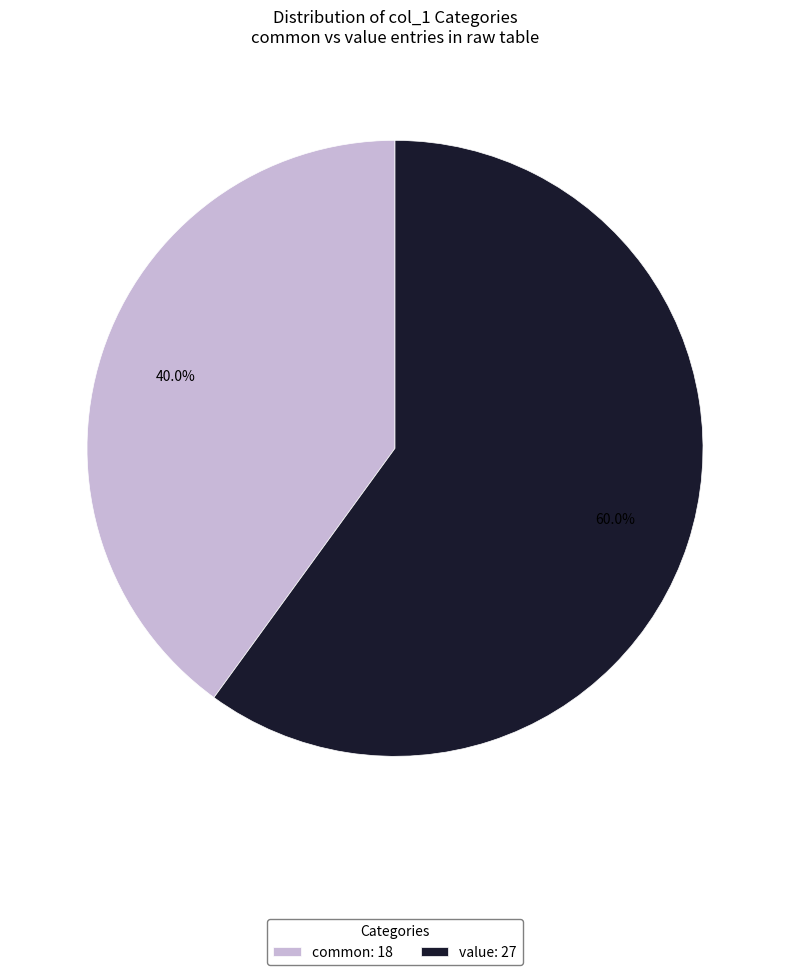

To the nearest percent, what is the difference between the largest and smallest slice percentages?

20%